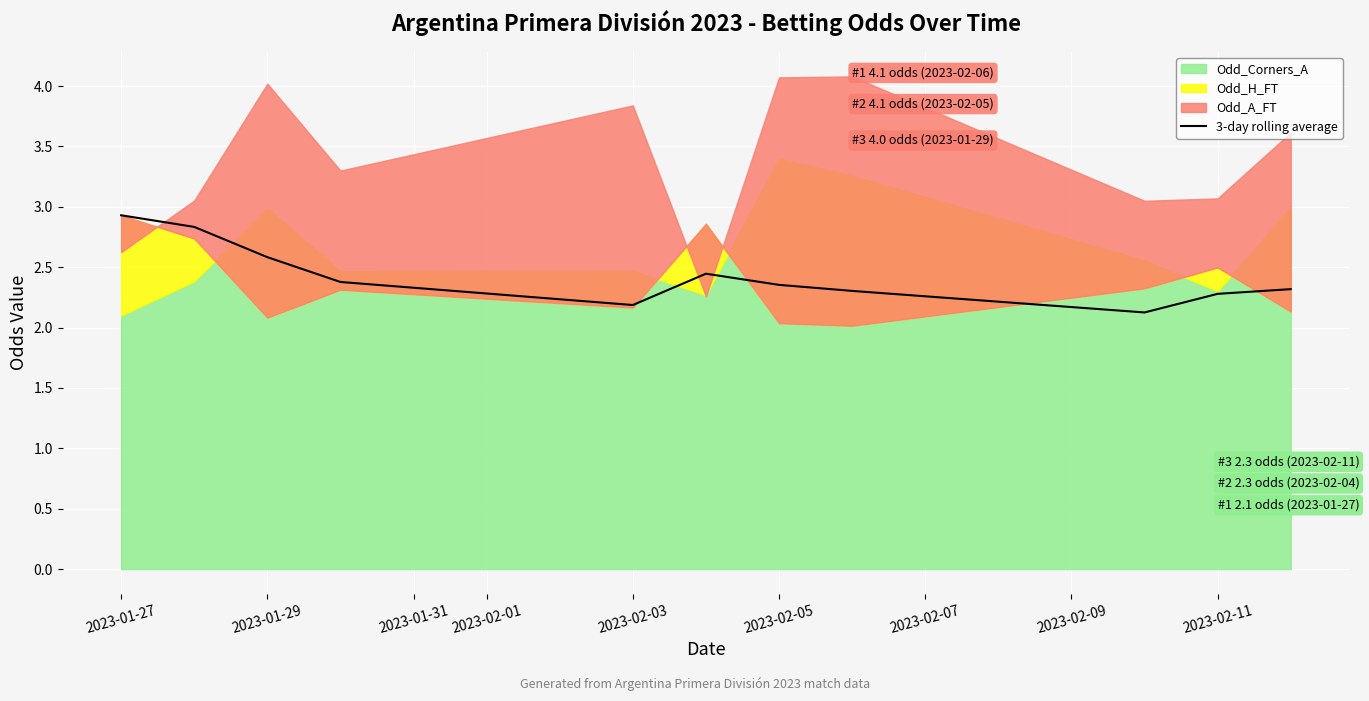

The value at 2023-01-27 is 2.9. True or false?

True